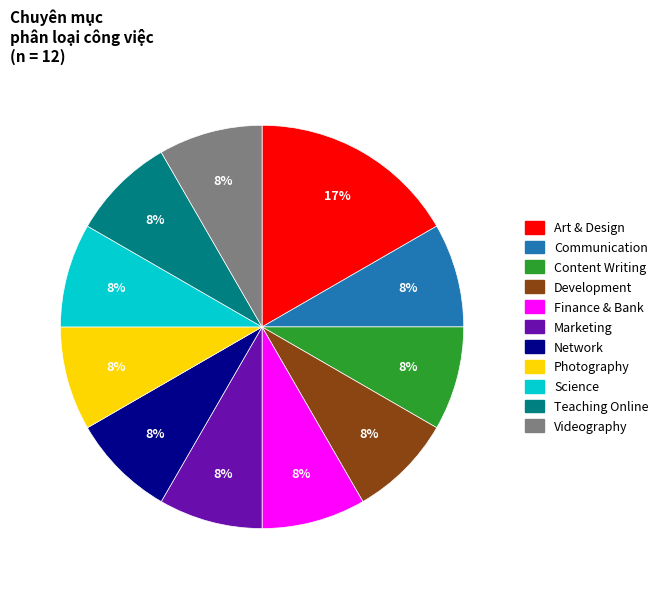

To the nearest percent, what portion does Photography represent?

8%